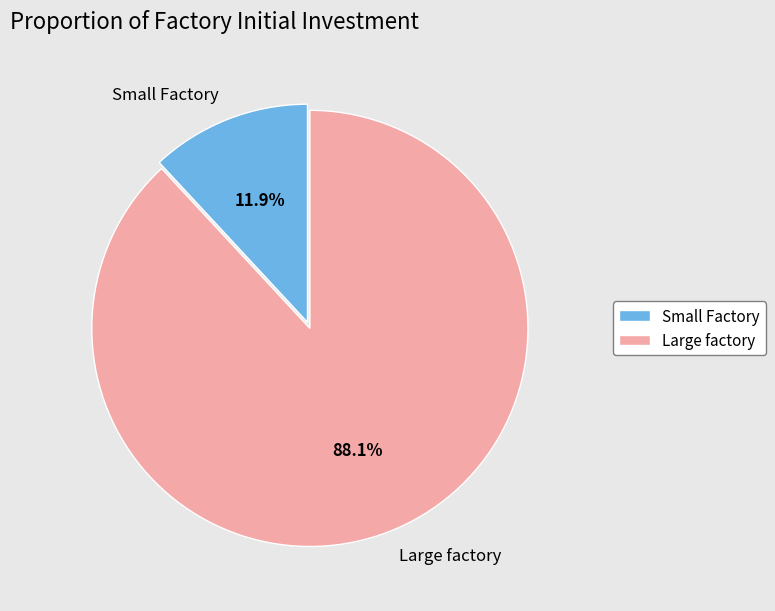

To the nearest percent, what is the difference between the largest and smallest slice percentages?

76%